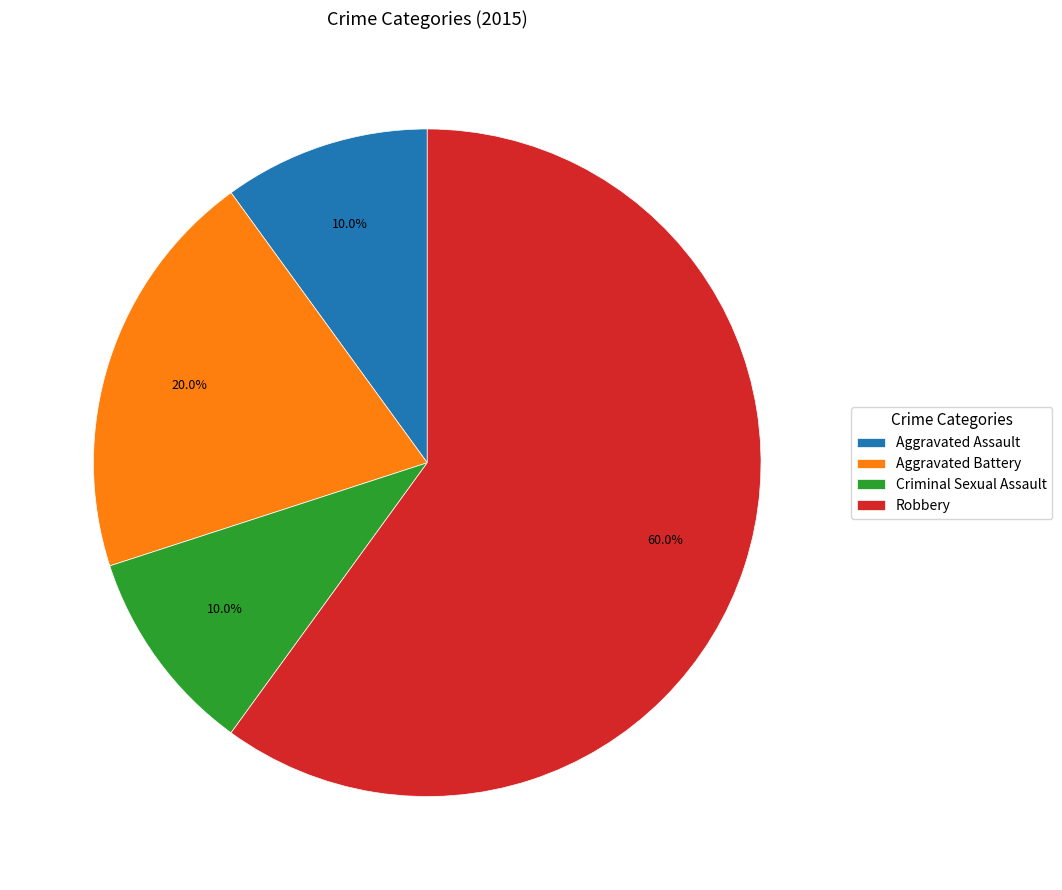

Is there a majority slice in this chart?

Yes